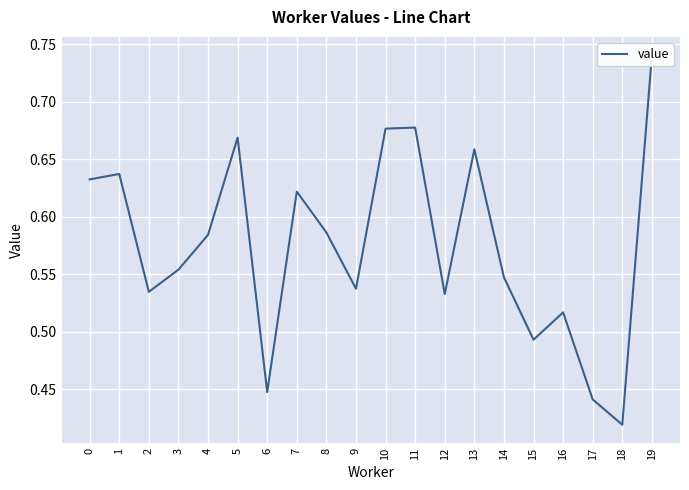

Rank the categories by value from lowest to highest.

18, 17, 6, 15, 16, 12, 2, 9, 14, 3, 4, 8, 7, 0, 1, 13, 5, 10, 11, 19